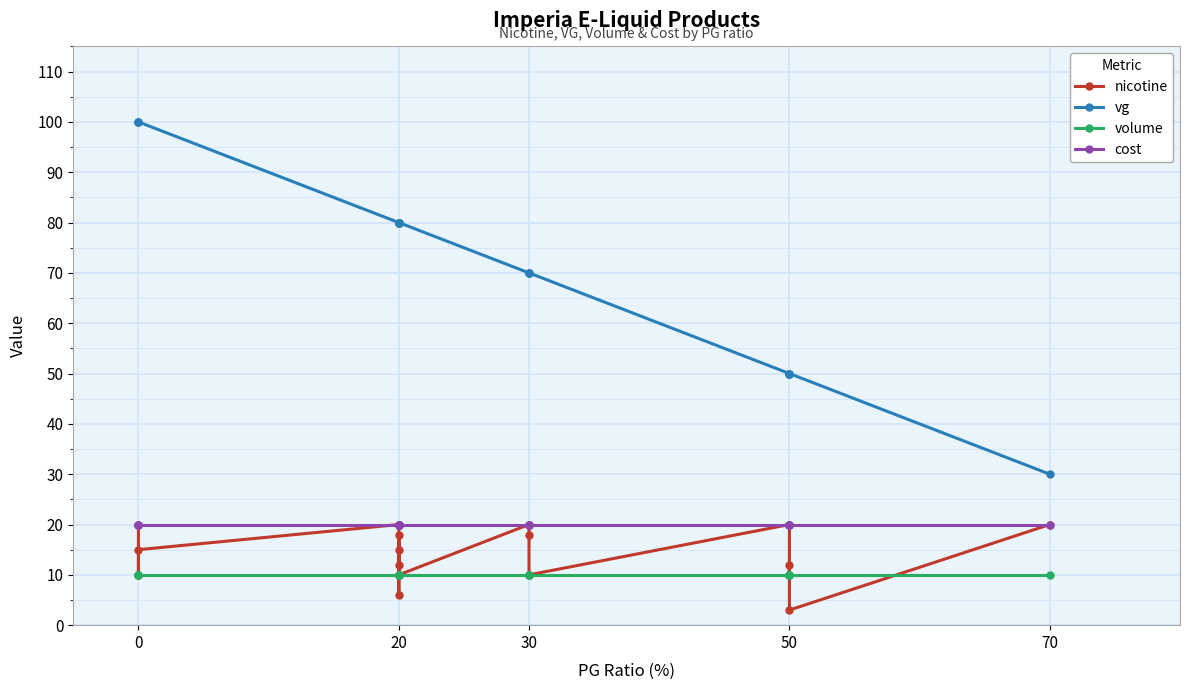

Rank the series at 20 from highest to lowest value.

vg, nicotine, cost, volume